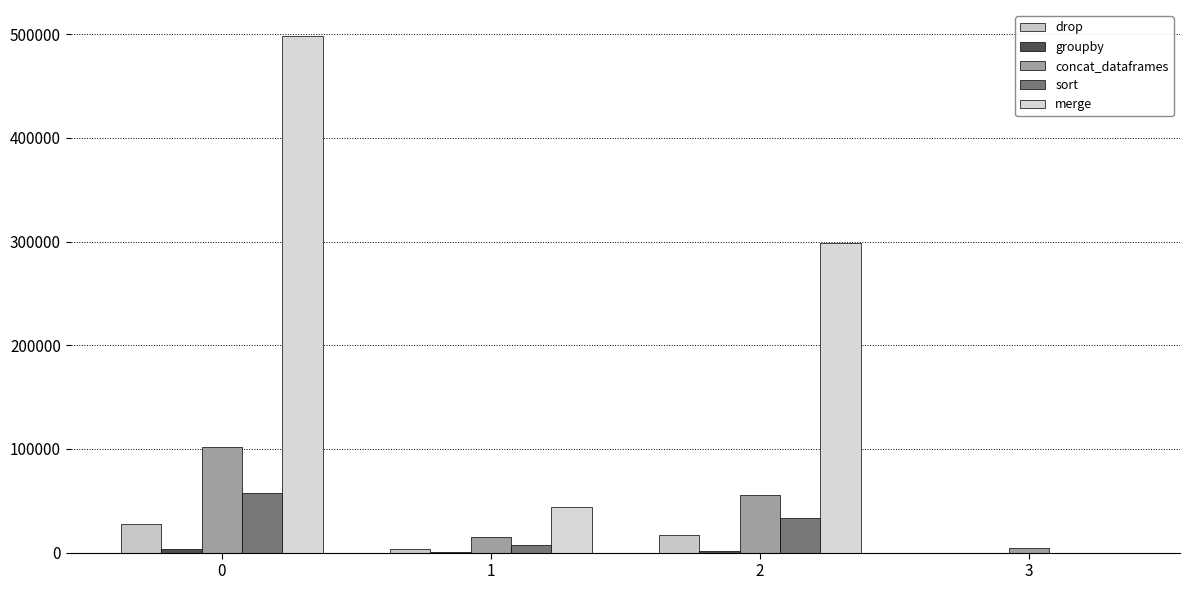

Reading left to right, what are all the values shown in this chart?

drop: 27764.8	3650.0	16949.4	0.0
groupby: 3332.5	451.7	1373.3	0.0
concat_dataframes: 102245.8	15490.8	55084.0	3997.9
sort: 57623.3	7195.8	33068.7	0.0
merge: 498497.1	43945.1	298674.7	0.0